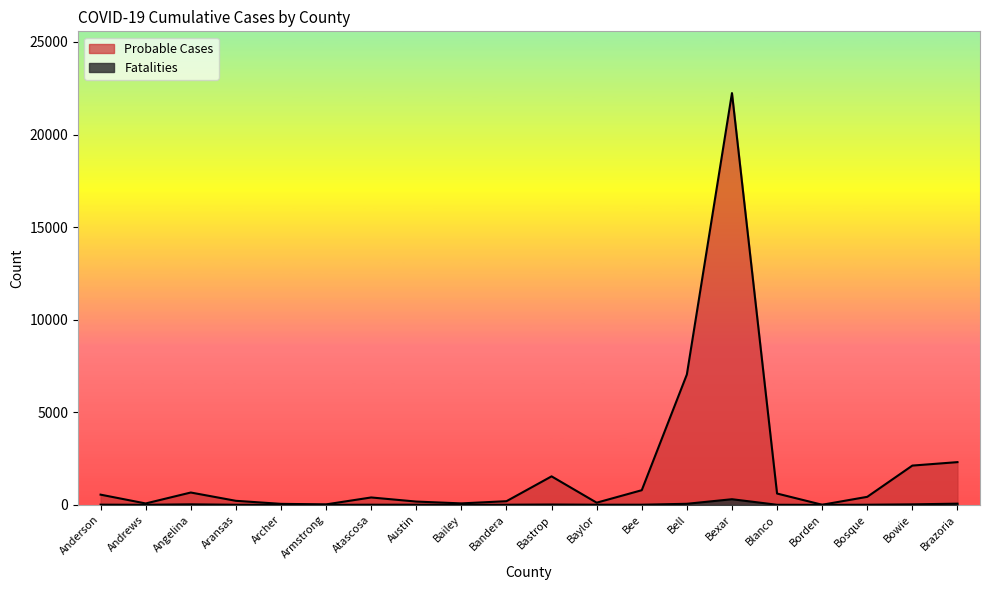

How many interior local valleys does the Probable Cases series have?

5